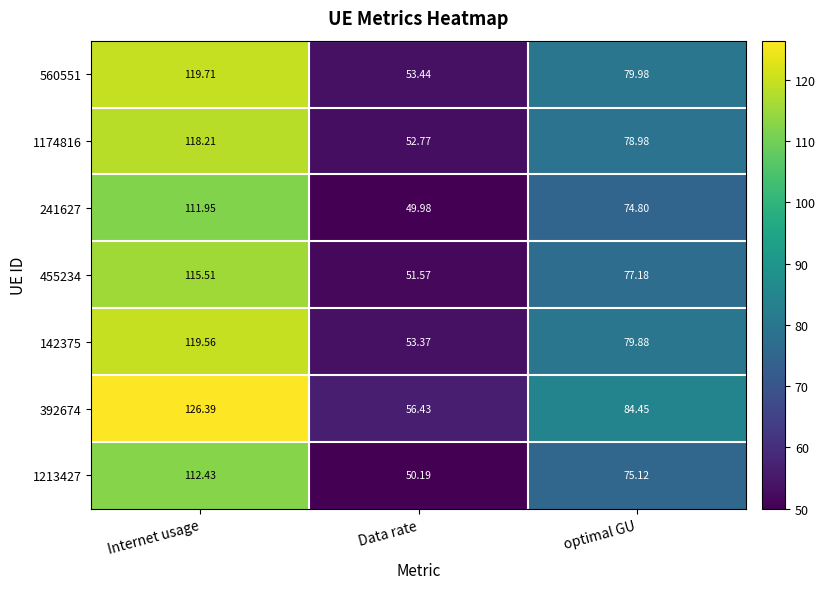

At which category is the sum across all series the highest?

Internet usage